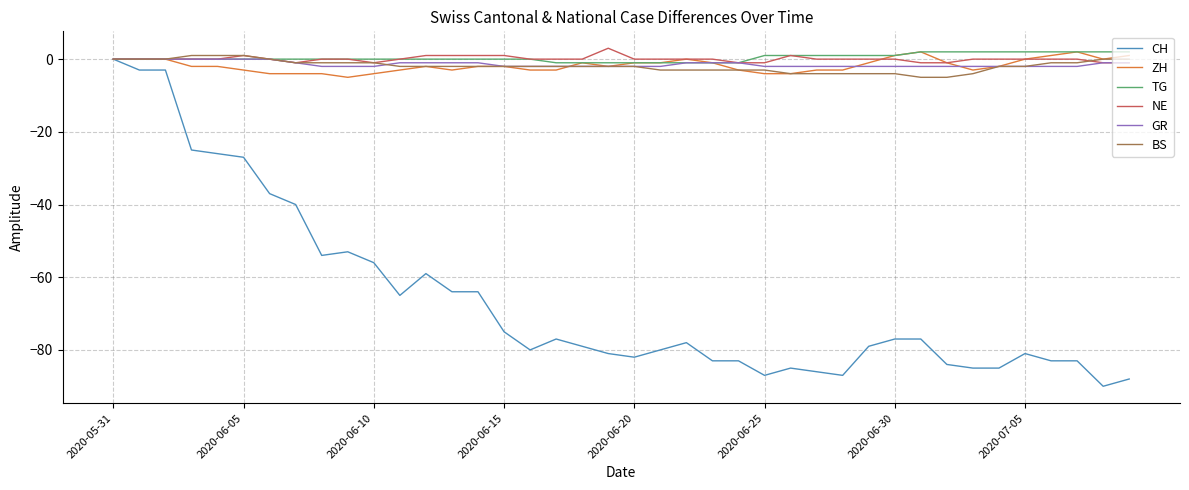

What is the maximum value shown in the chart?

3